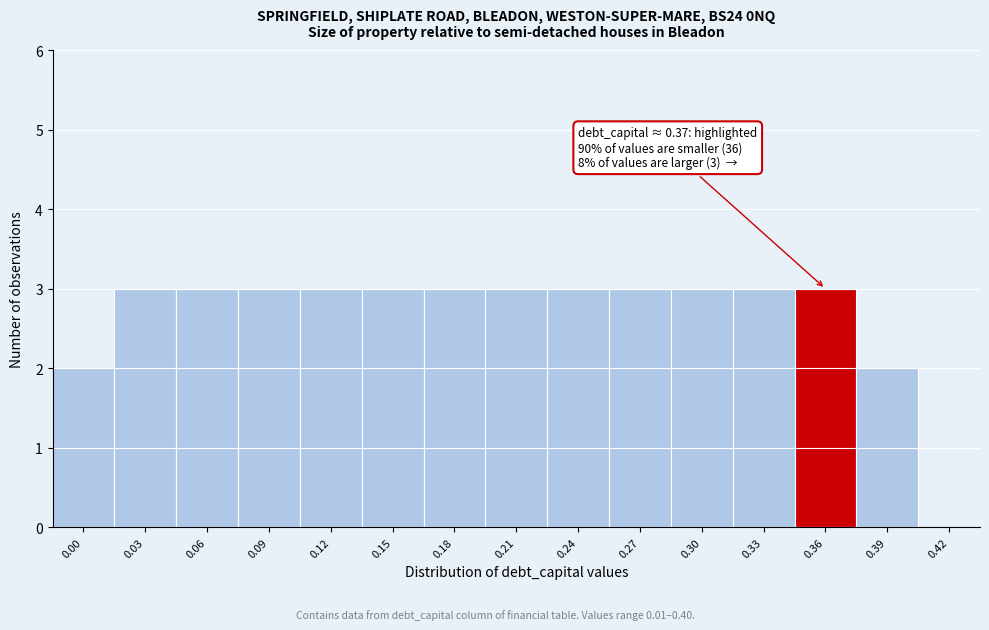

Reading left to right, list all the values displayed in this chart.

0.00=2	0.03=3	0.06=3	0.09=3	0.12=3	0.15=3	0.18=3	0.21=3	0.24=3	0.27=3	0.30=3	0.33=3	0.36=3	0.39=2	0.42=0